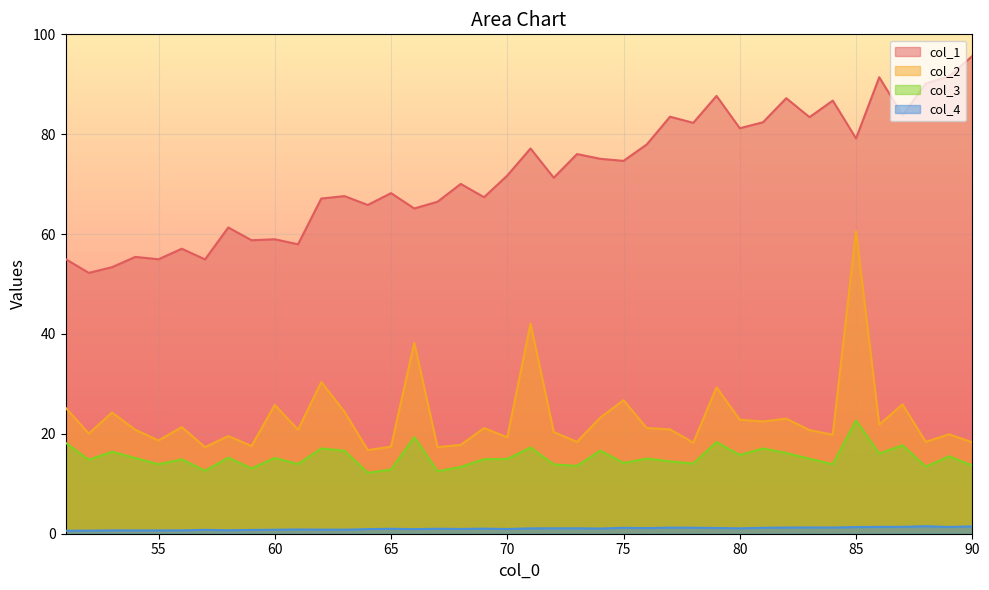

Is the value of col_3 at 61 greater than the value of col_1 at 60?

No